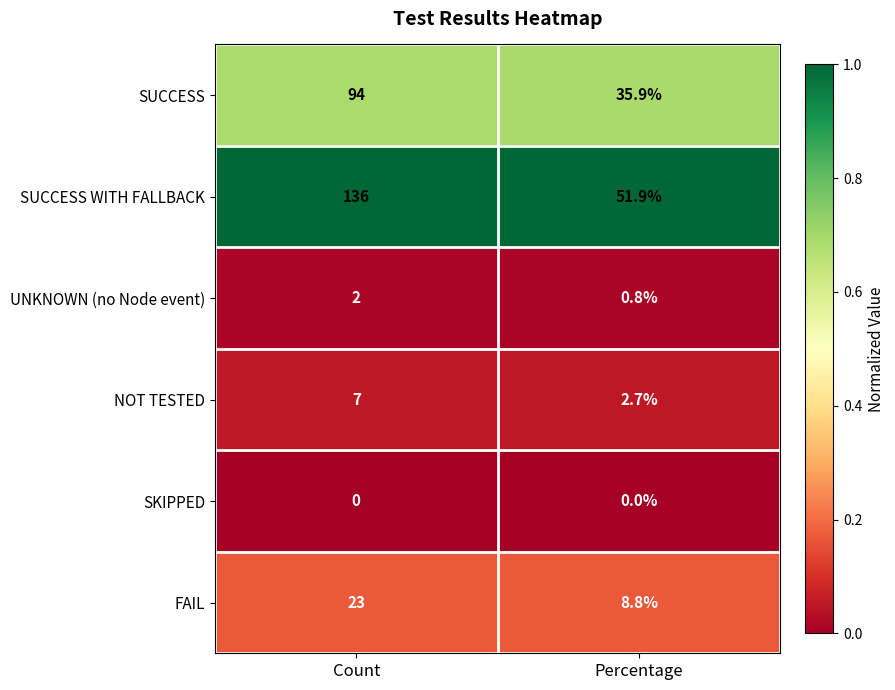

At which label is SUCCESS closest to 64?

Percentage